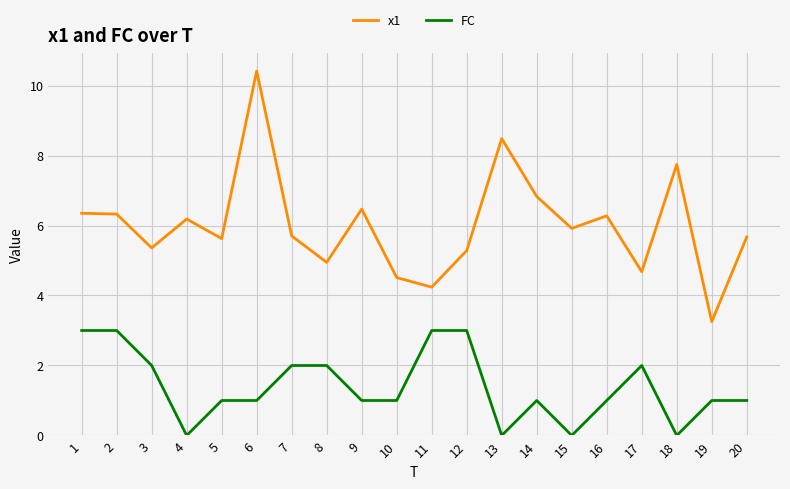

At 6, list the series in order from largest to smallest.

x1, FC